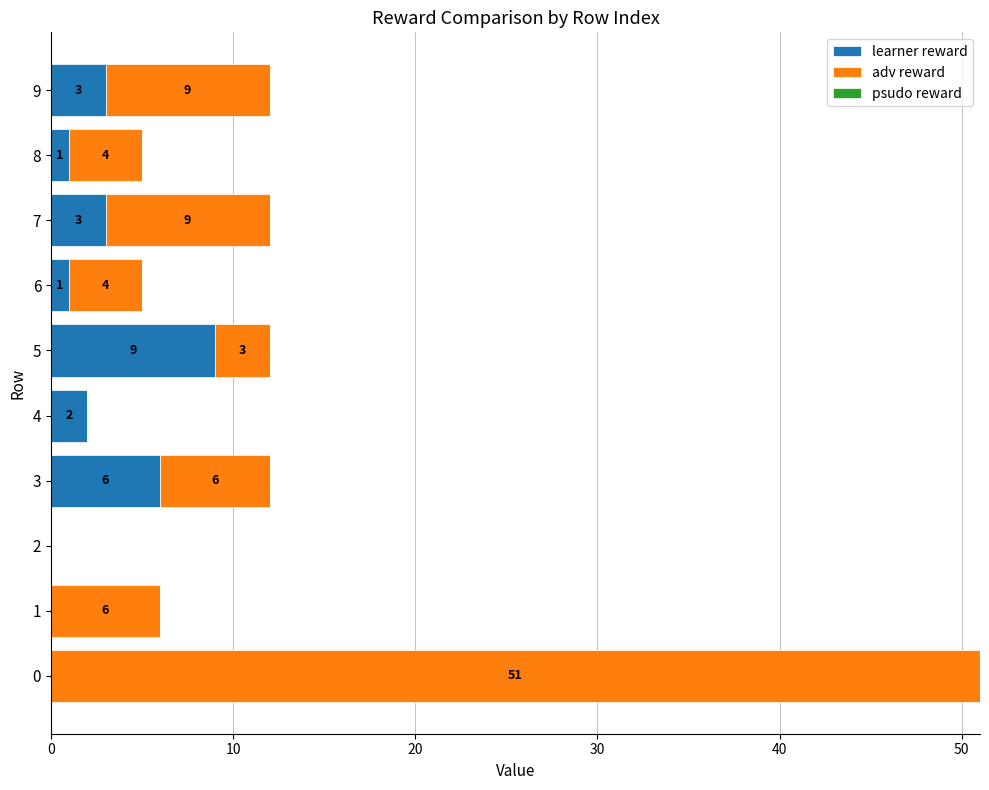

What is the total value across all series at 5?

12